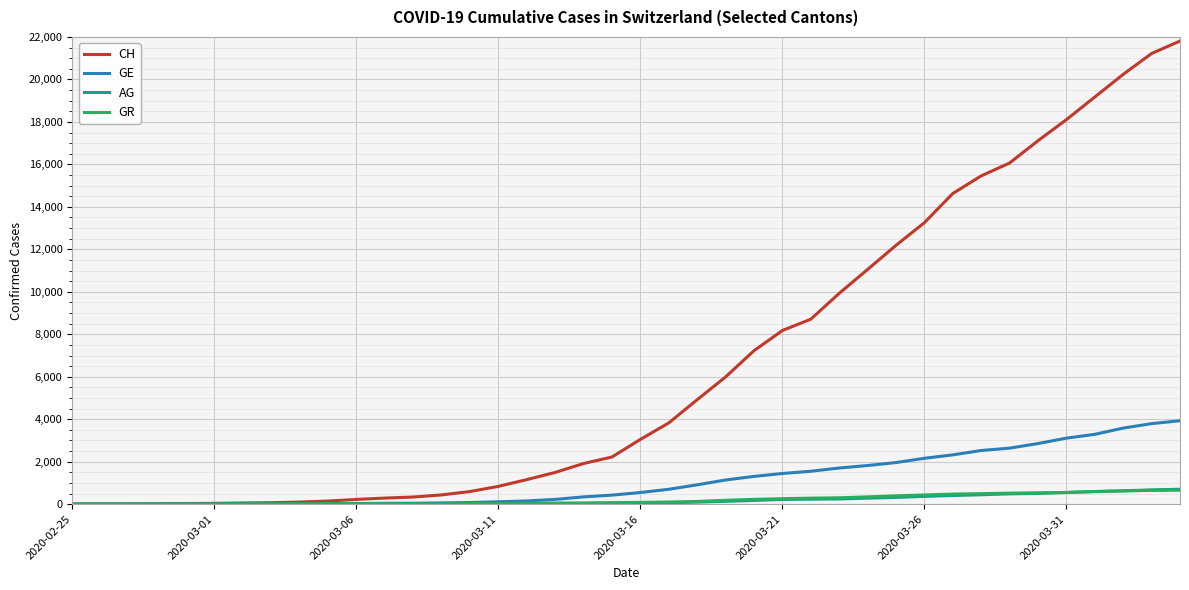

What are all the series names shown in the legend?

CH, GE, AG, GR